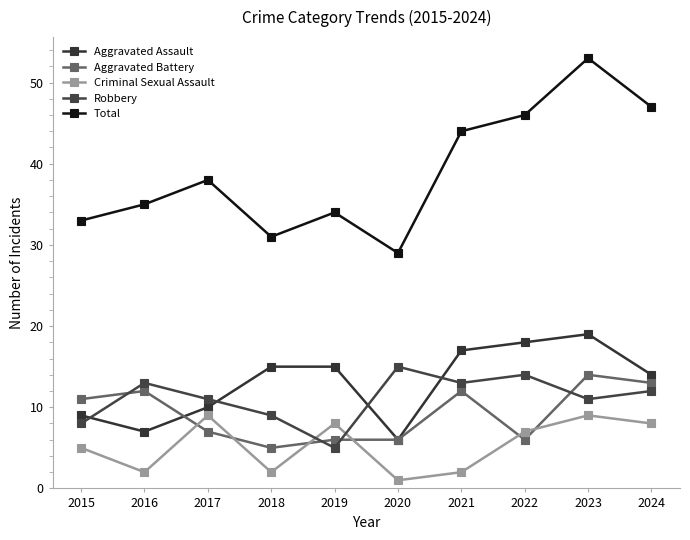

At which category is the sum across all series the highest?

2023